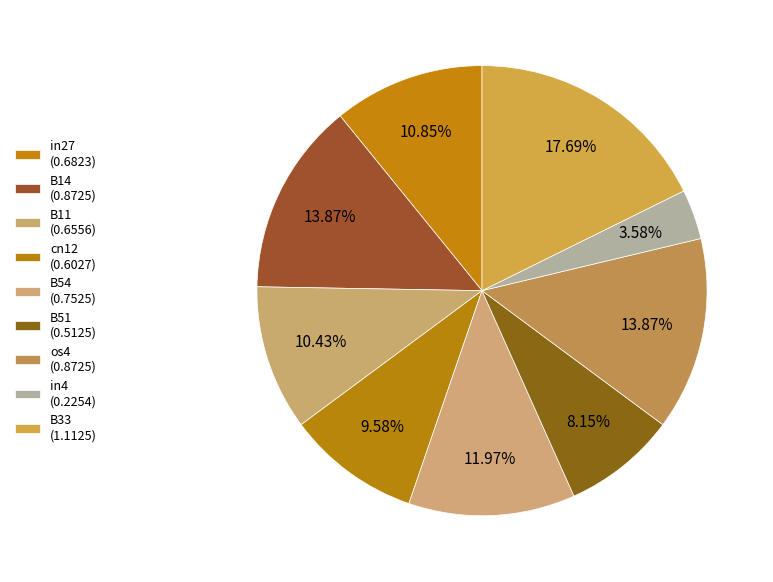

Is os4 the majority of the pie?

No